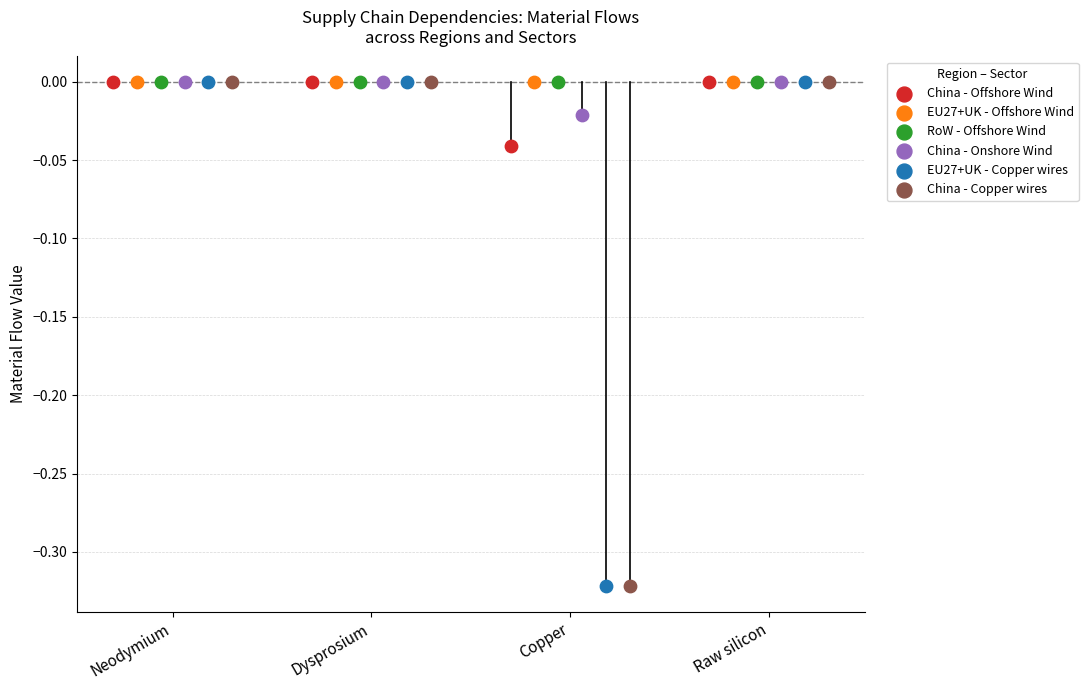

What are all the series names shown in the legend?

China - Offshore Wind, EU27+UK - Offshore Wind, RoW - Offshore Wind, China - Onshore Wind, EU27+UK - Copper wires, China - Copper wires